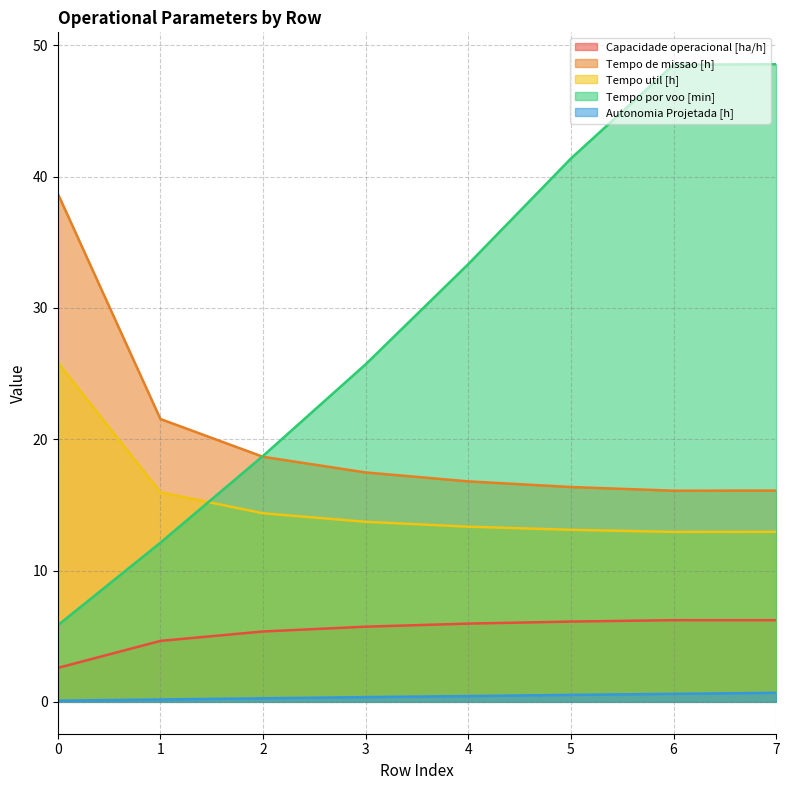

What is the sum of all Tempo de missao [h] values?

161.7